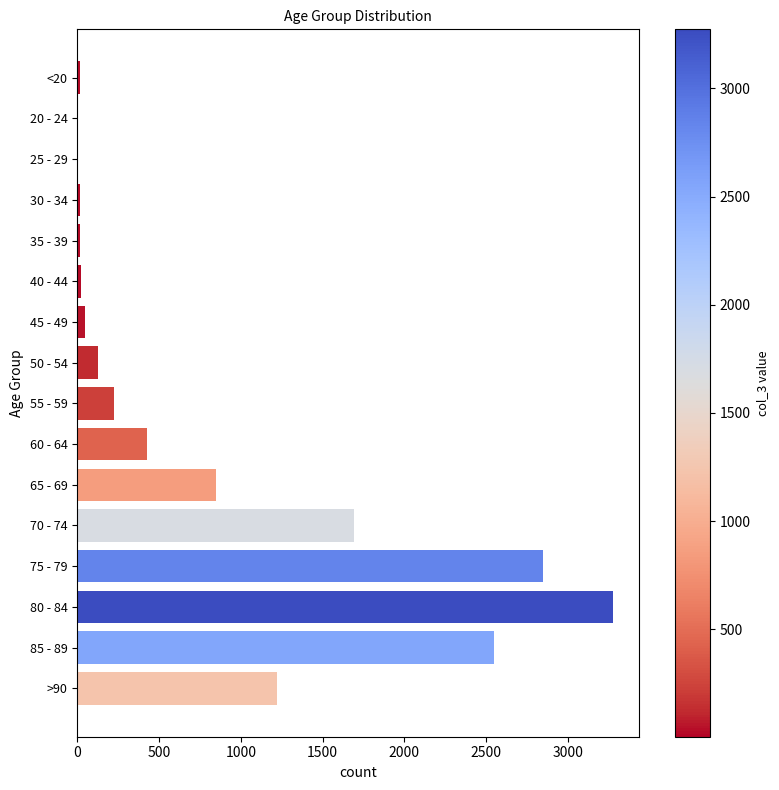

What is the maximum value shown in the chart?

3273